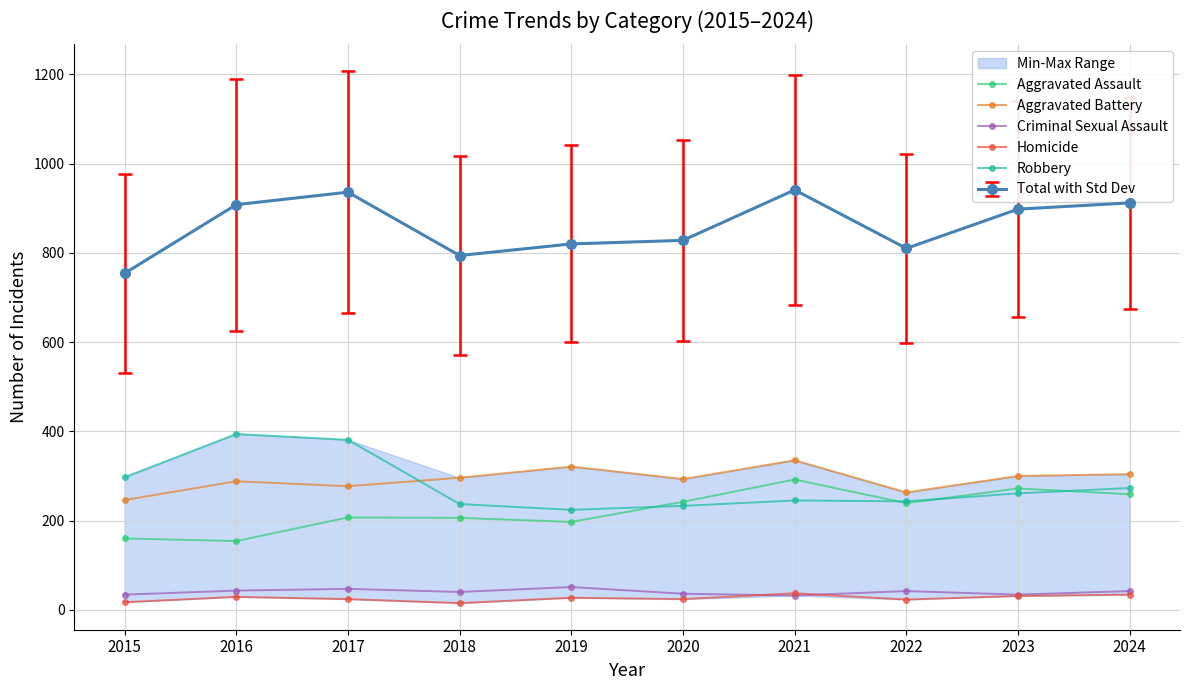

Does the chart have visible grid lines?

Yes